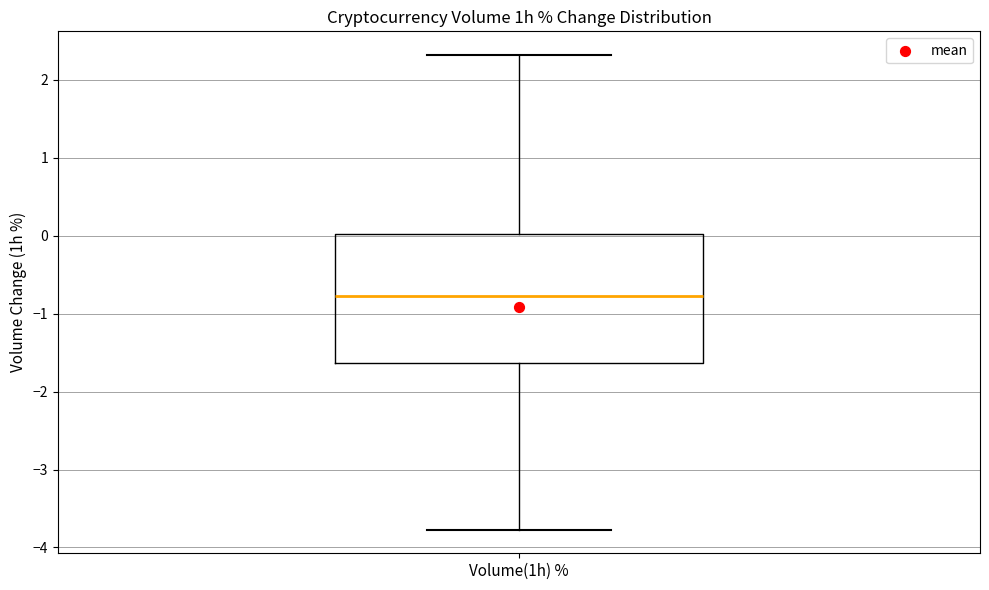

Where is the upper edge of the box for Volume(1h) % on the y-axis? The values are not printed on the chart, so give them approximately, as read against the axis.

0.0